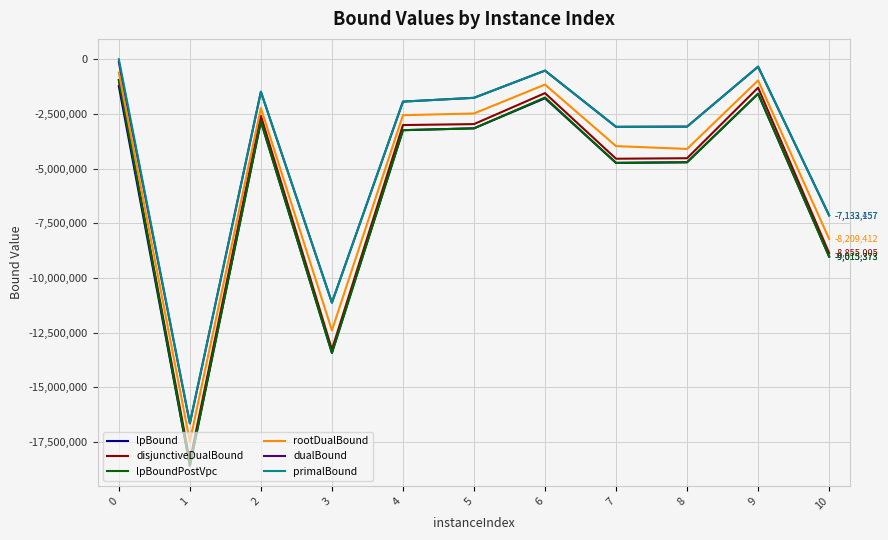

True or false: rootDualBound and dualBound cross at least once.

False